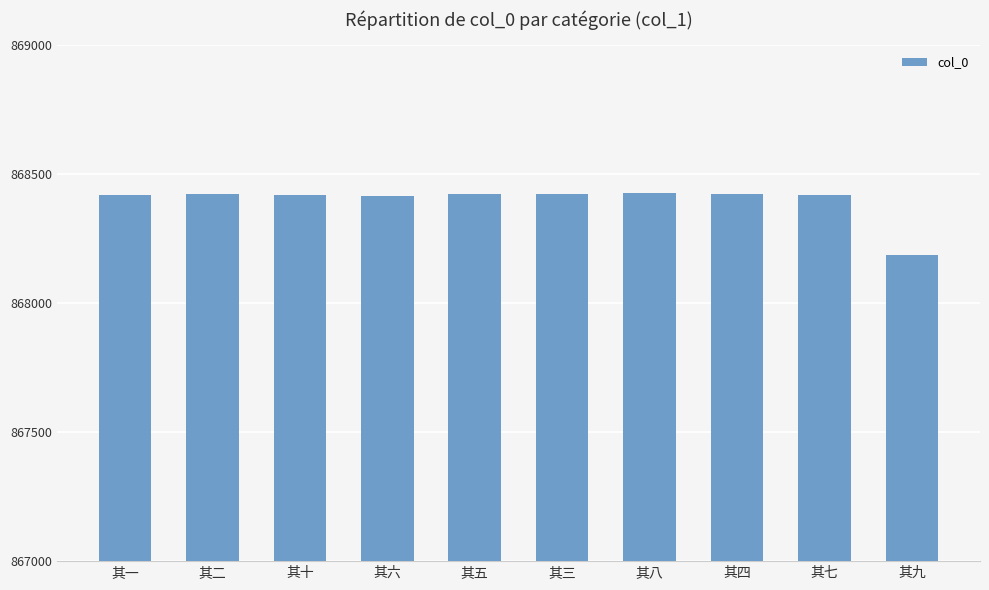

True or false: the data shows 868418 at 其一.

True